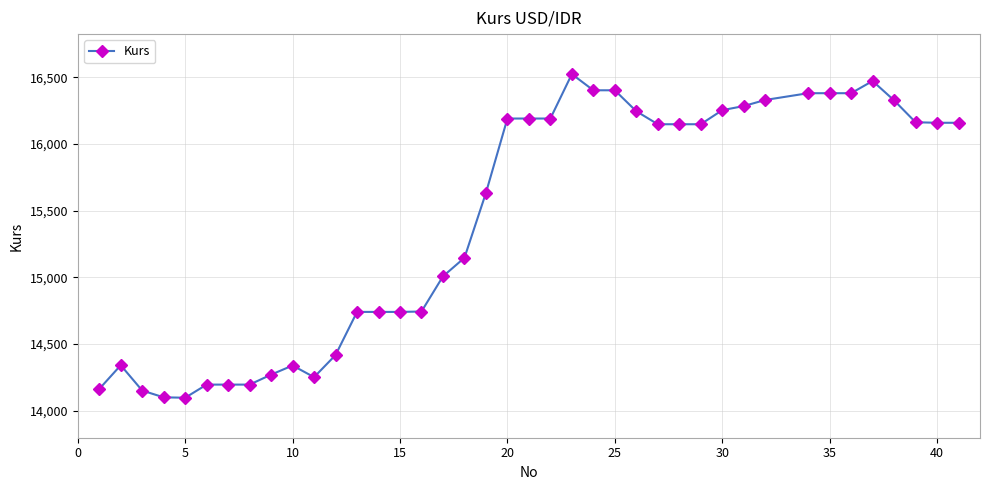

What is the difference between the second highest and second lowest values?

2373.1